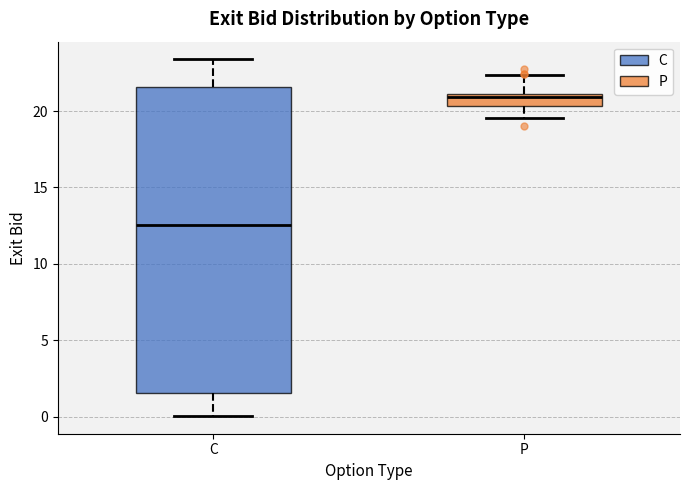

Comparing the boxes themselves (not the whiskers), which one is the tallest?

C